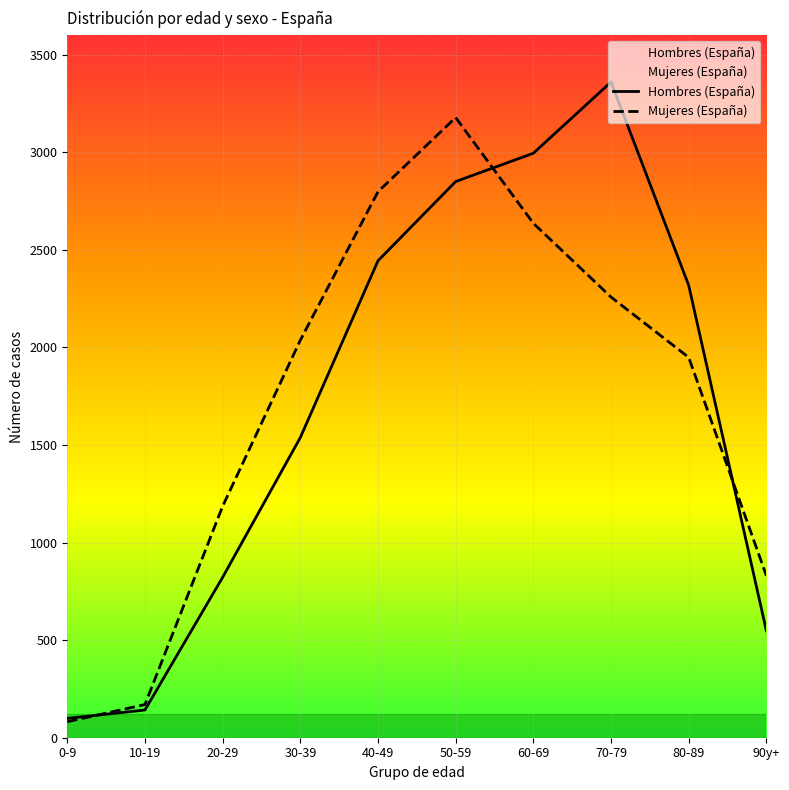

Between 90y+ and 70-79, which is larger?

70-79